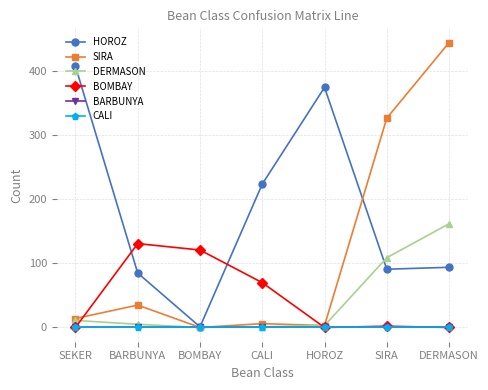

What is the greatest value displayed?

445